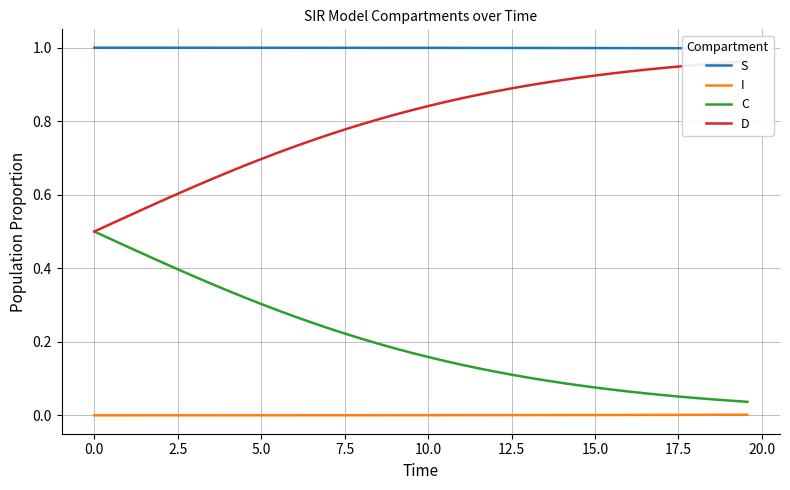

At how many categories does at least one series exceed 0?

40